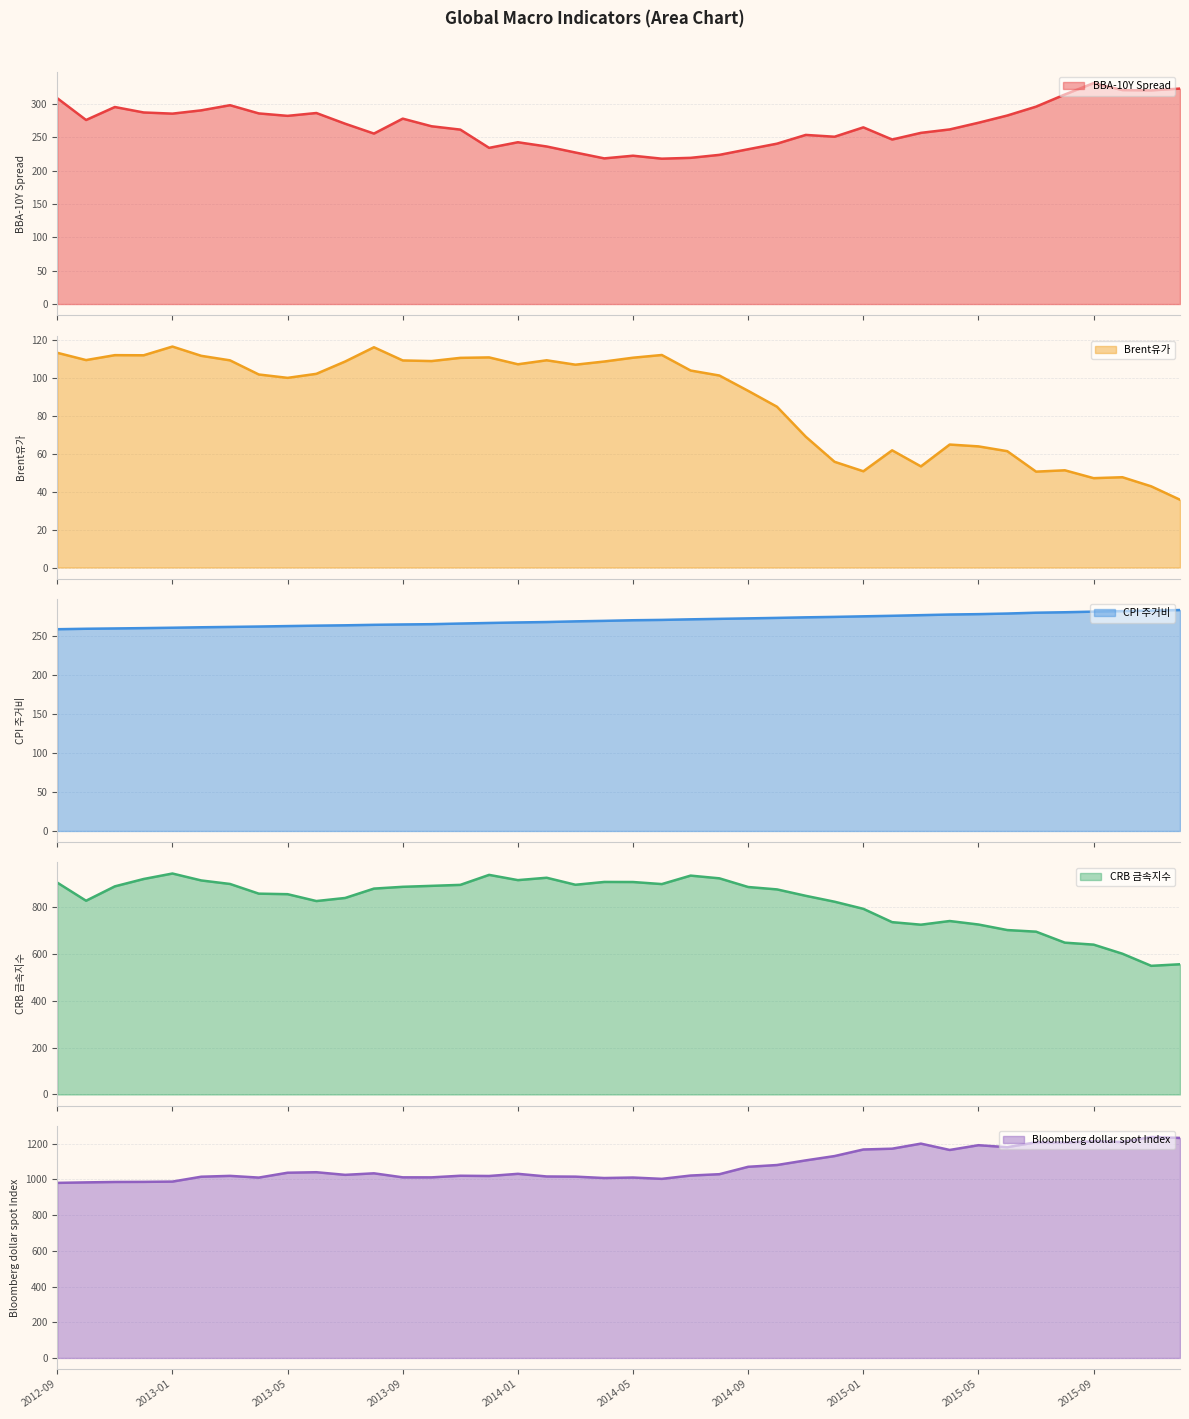

Which label corresponds to the smallest value in the chart?

2015-12